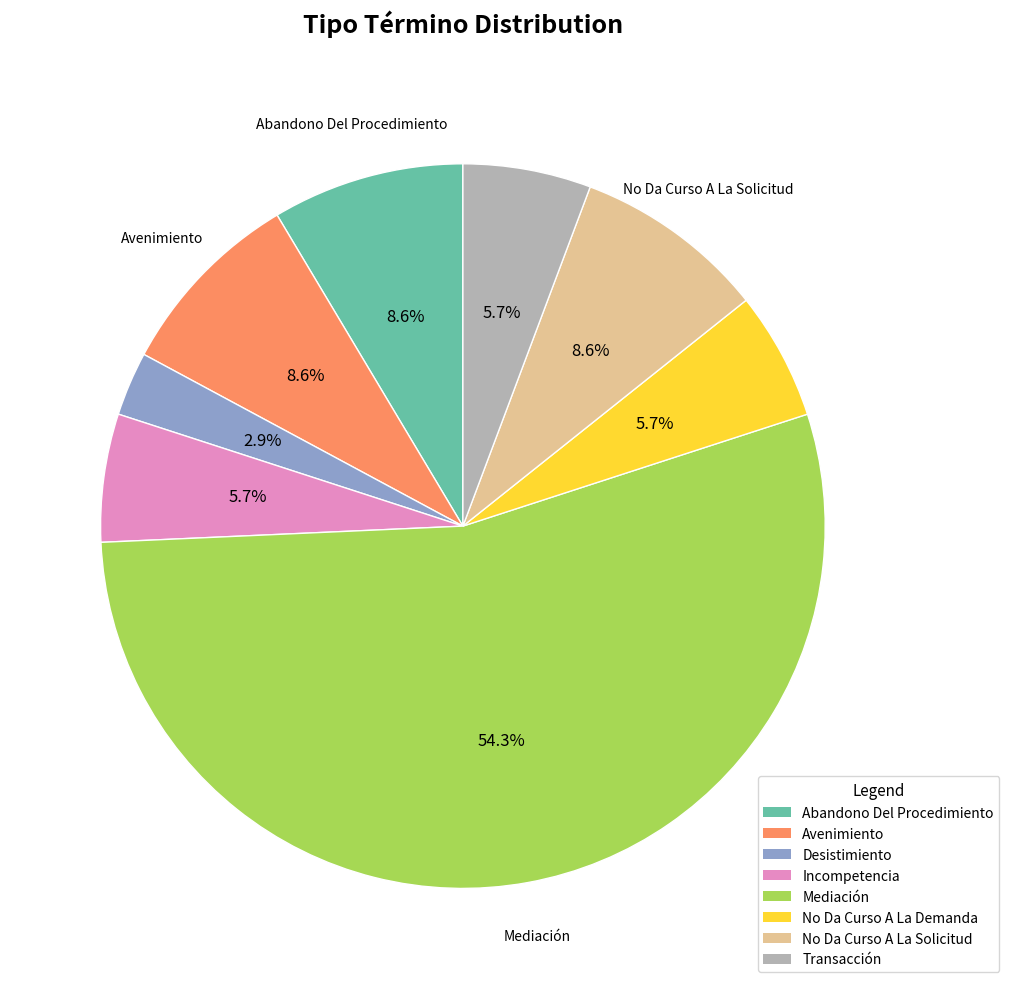

How many segments does this pie chart have?

8